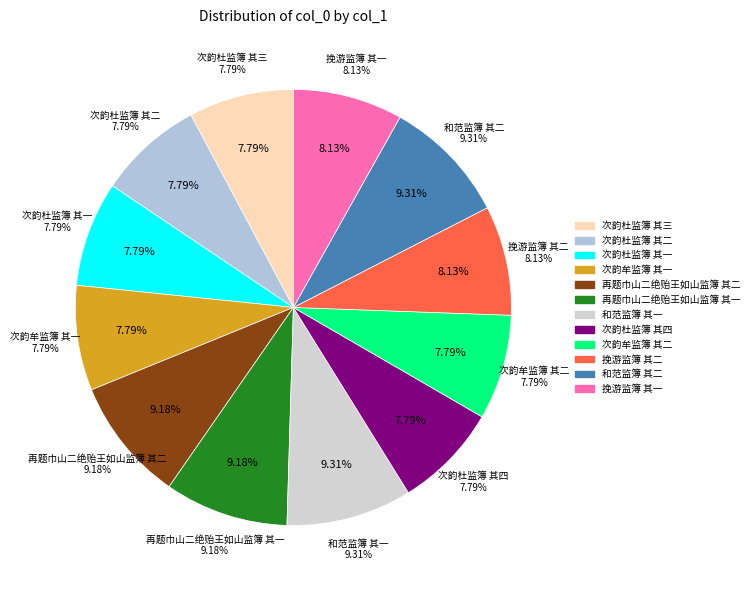

Which has a higher value, 再题巾山二绝贻王如山监簿 其一 or 次韵杜监簿 其三?

再题巾山二绝贻王如山监簿 其一